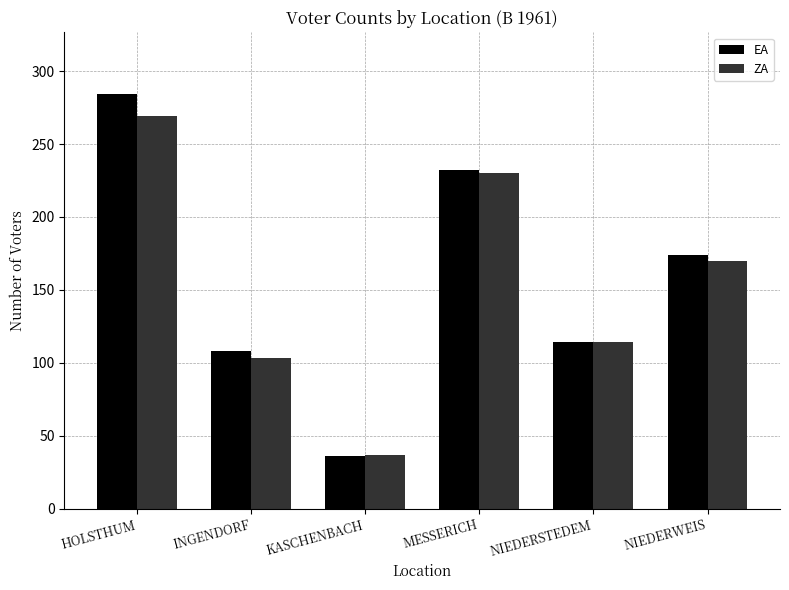

What is the difference between the EA values at NIEDERWEIS and KASCHENBACH?

138